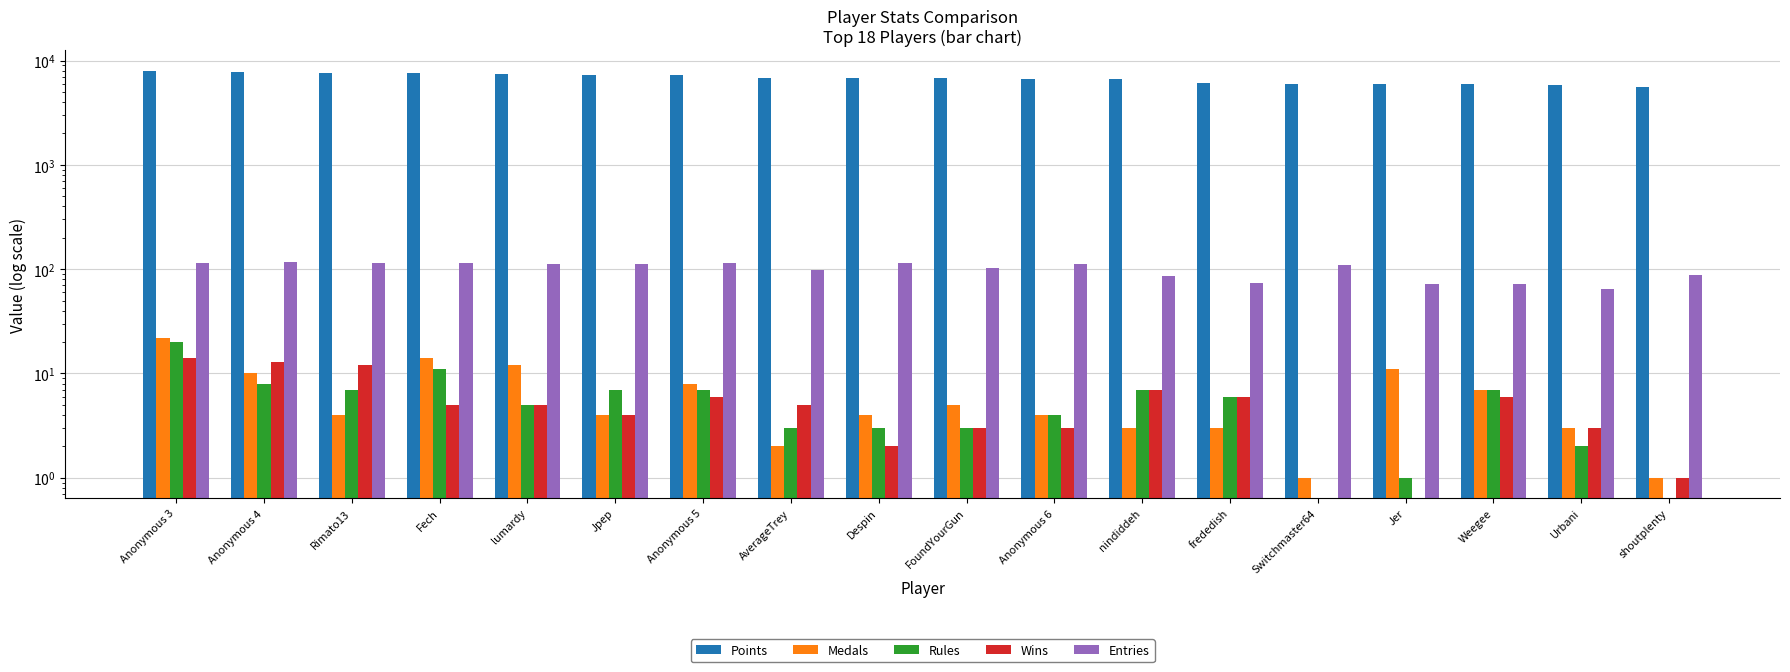

True or false: Points has a value of 5986 at Jer.

True